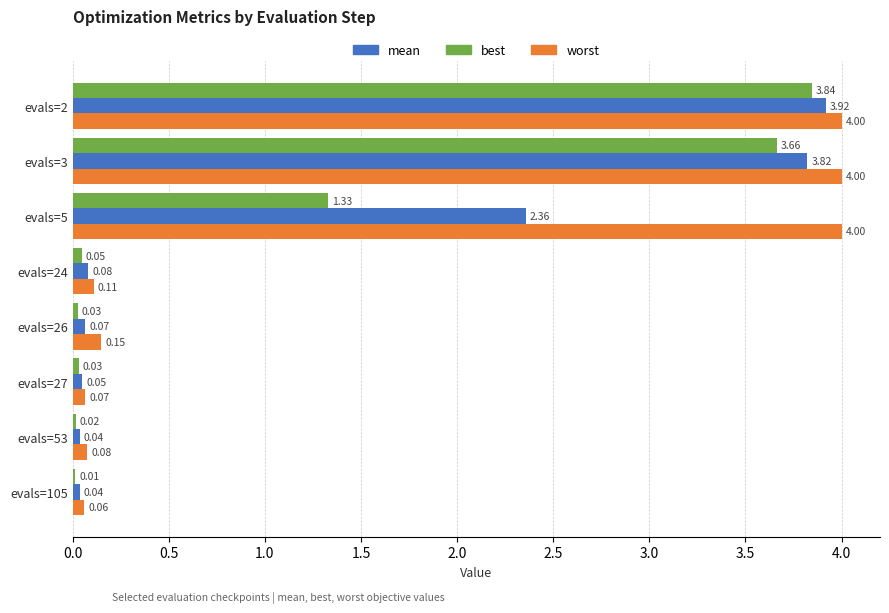

What is the spread (max minus min) of values at evals=3?

0.3